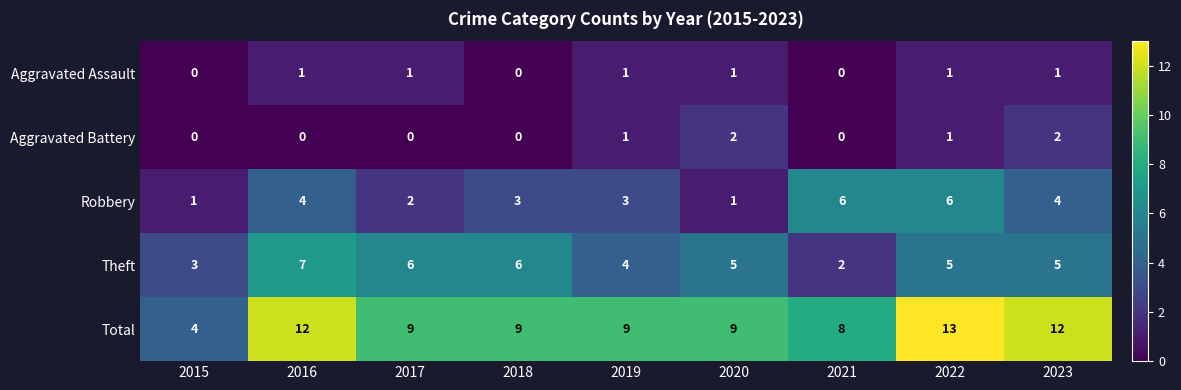

How many data points does each series have?

9